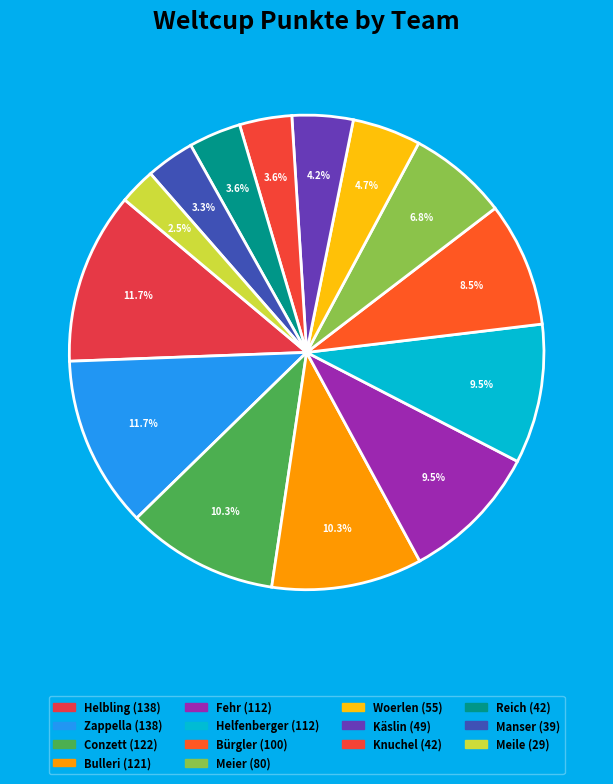

How many segments does this pie chart have?

14